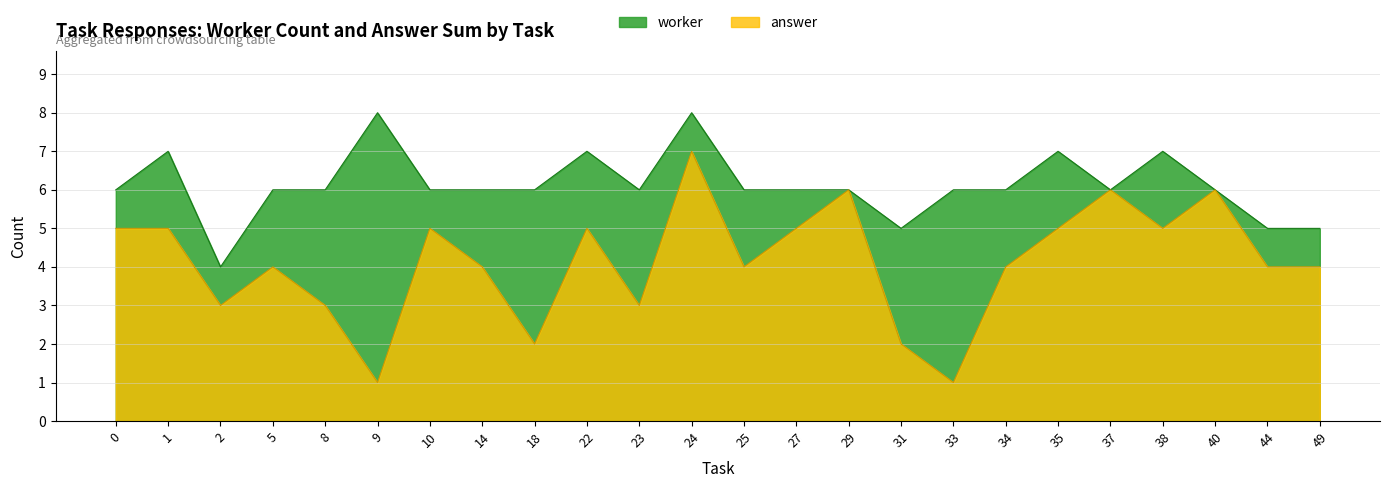

True or false: answer and worker intersect in this chart.

False